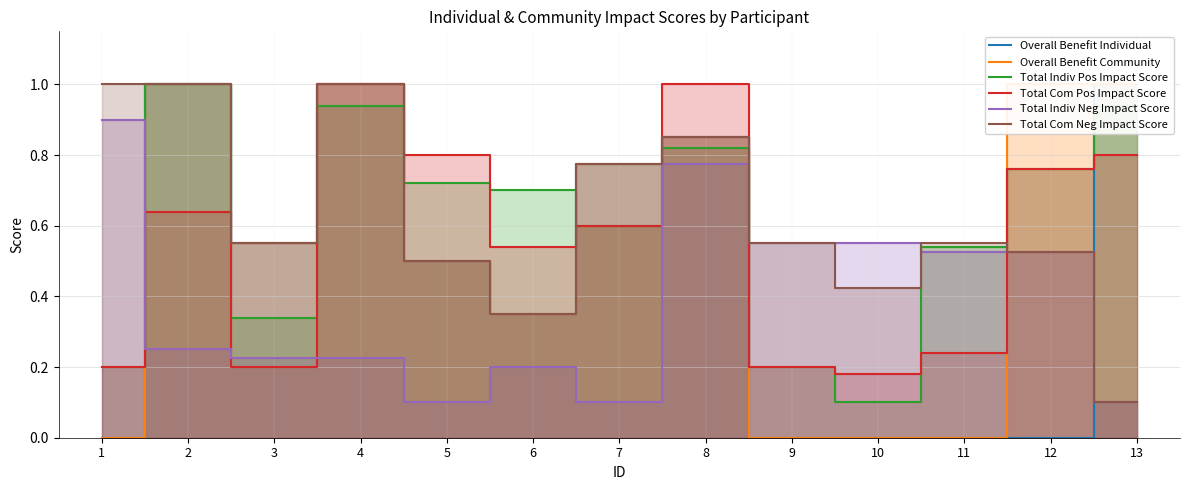

What are all the series names shown in the legend?

Overall Benefit Individual, Overall Benefit Community, Total Indiv Pos Impact Score, Total Com Pos Impact Score, Total Indiv Neg Impact Score, Total Com Neg Impact Score